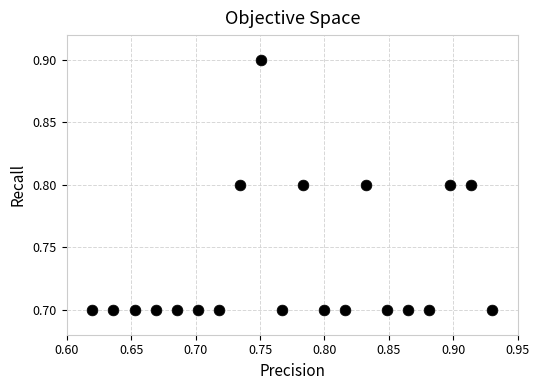

What is the range of X values (max minus min)?

0.3